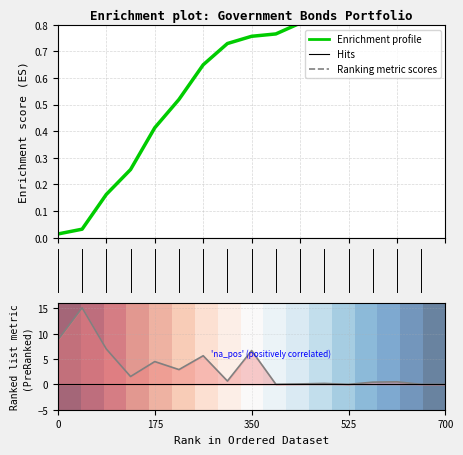

Which series has the largest total across all categories?

Ranking metric scores